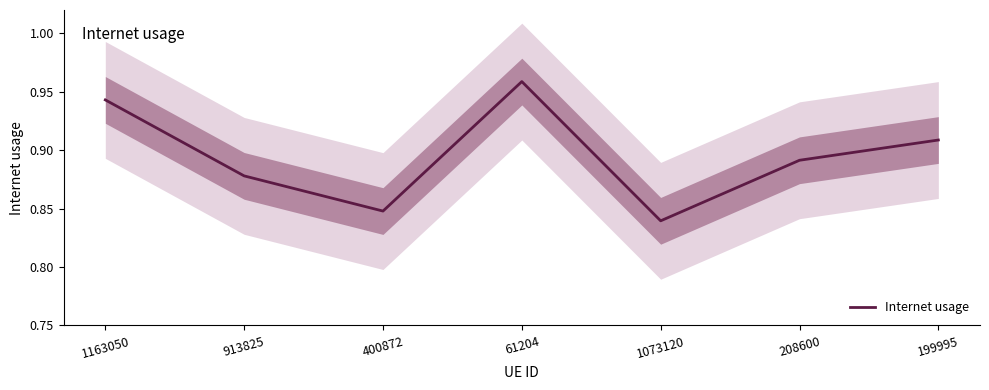

Which has a higher value, 400872 or 208600?

208600